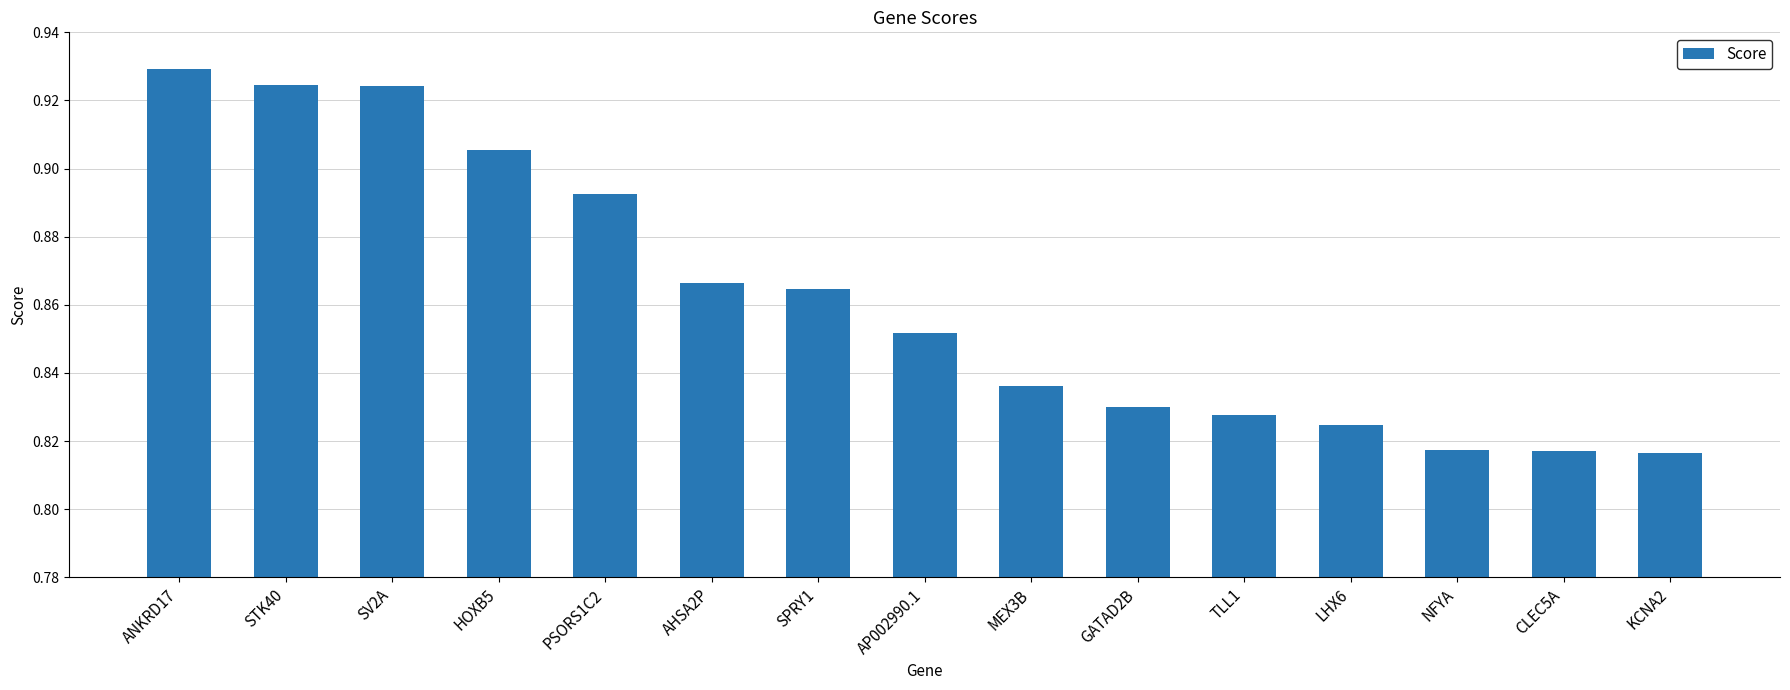

What is the sum of all values?

12.9